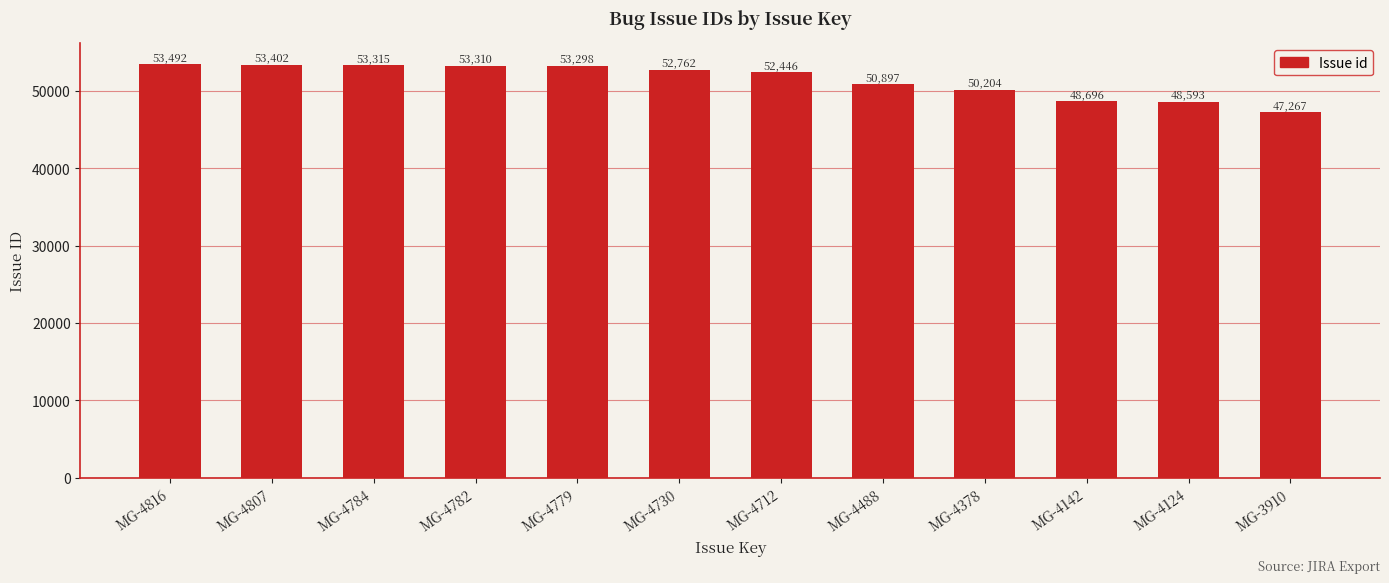

How many distinct data groups are displayed?

1